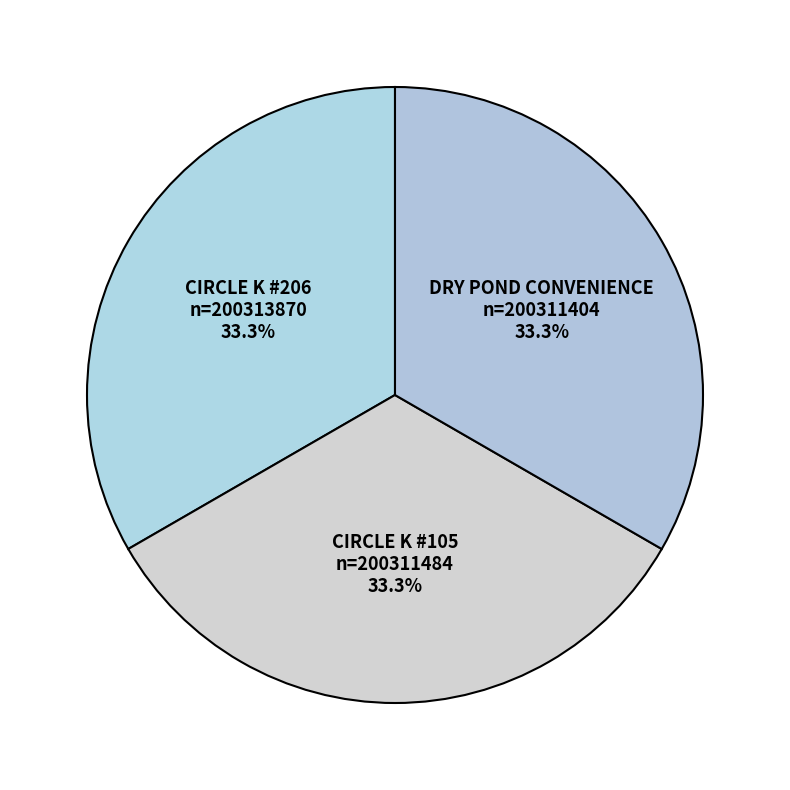

To the nearest percent, what percentage of the pie is DRY POND CONVENIENCE?

33%